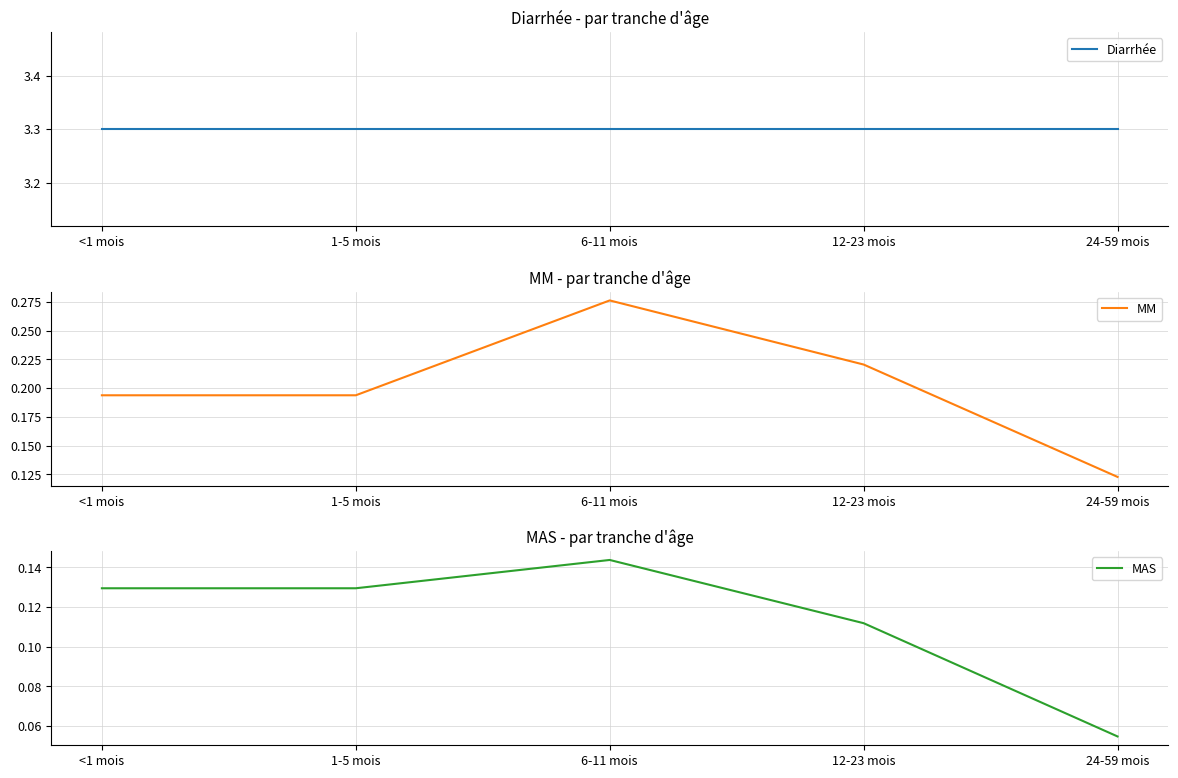

What is the total value across all series at 24-59 mois?

3.5